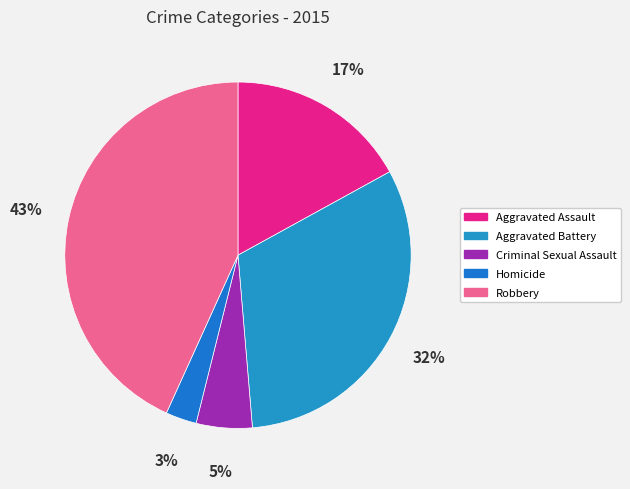

Is there any slice that represents more than half of the pie?

No